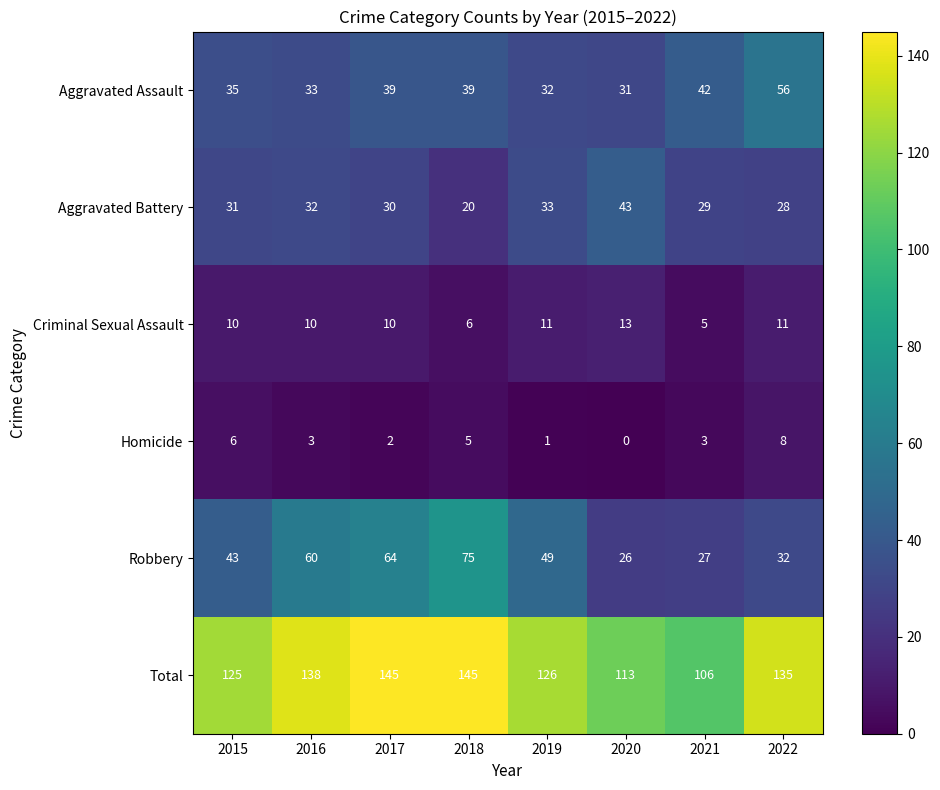

Read the Homicide value at 2021.

3